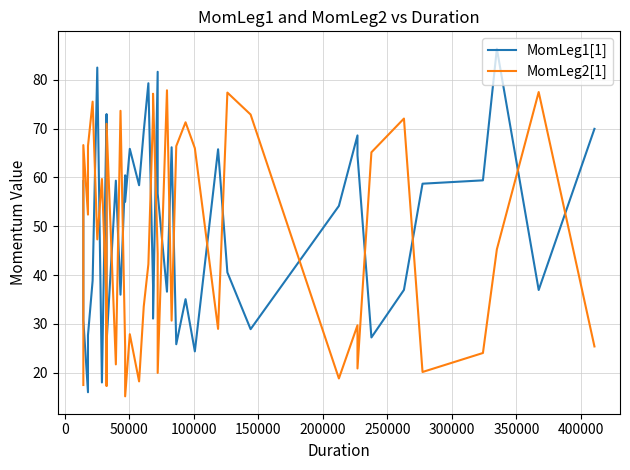

Is it true that MomLeg2[1] equals 28.6 at 35?

False